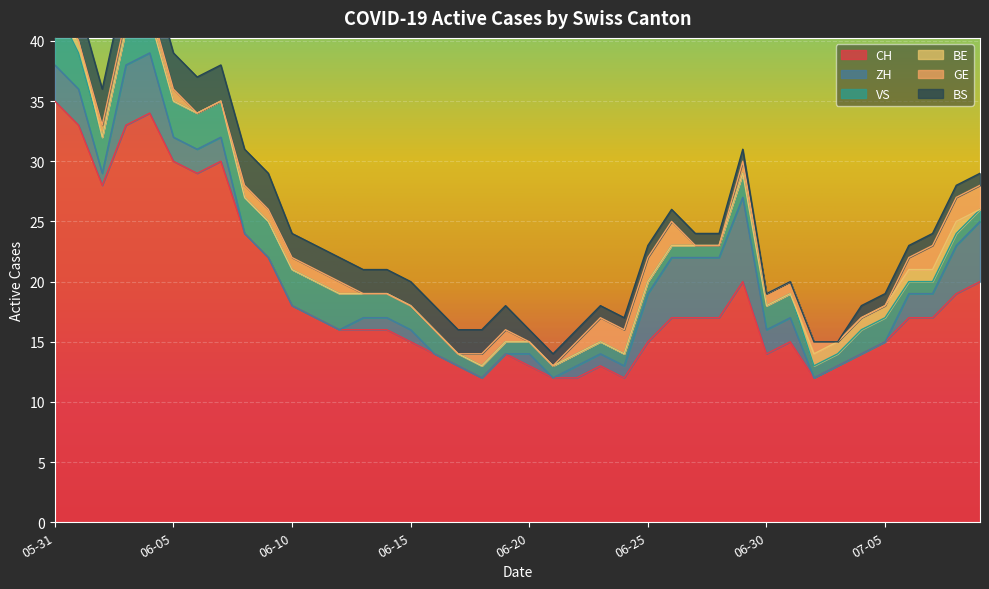

Does the chart display data point markers on the line(s)?

No